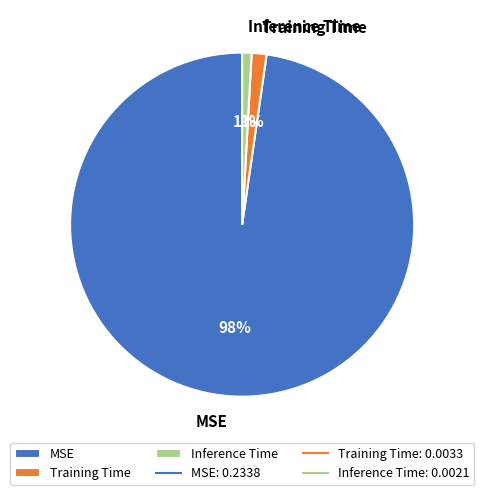

What is the majority slice?

MSE